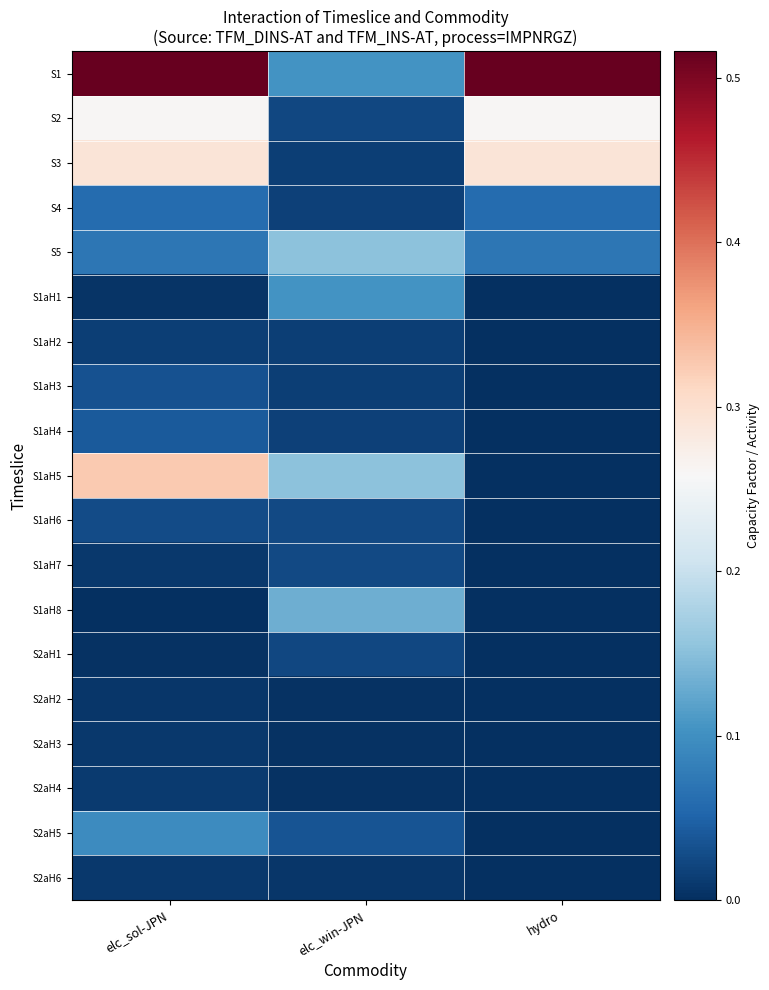

What is the difference between the highest and lowest values at hydro?

0.5